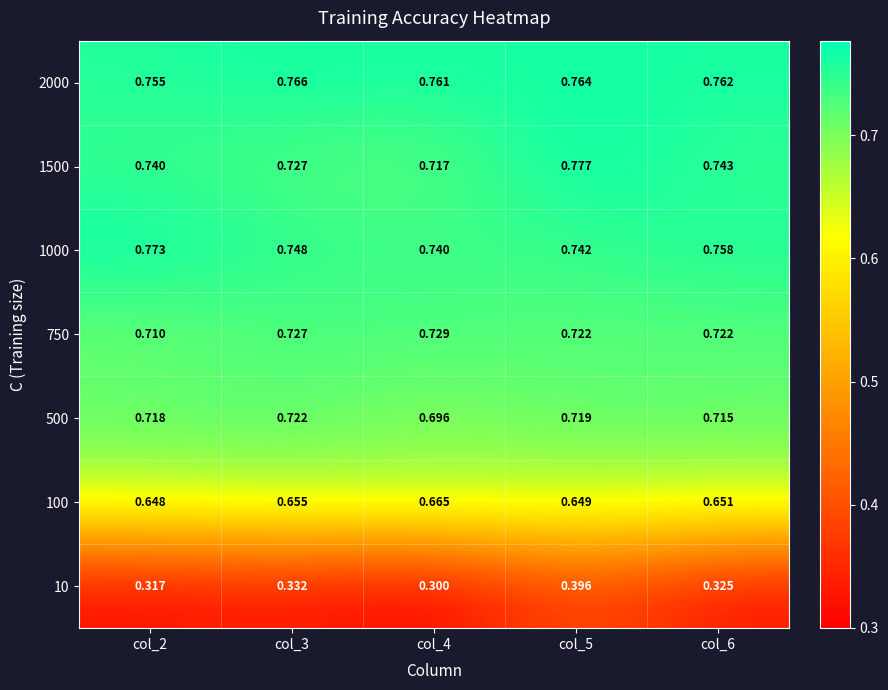

Which series has the widest spread of values?

10